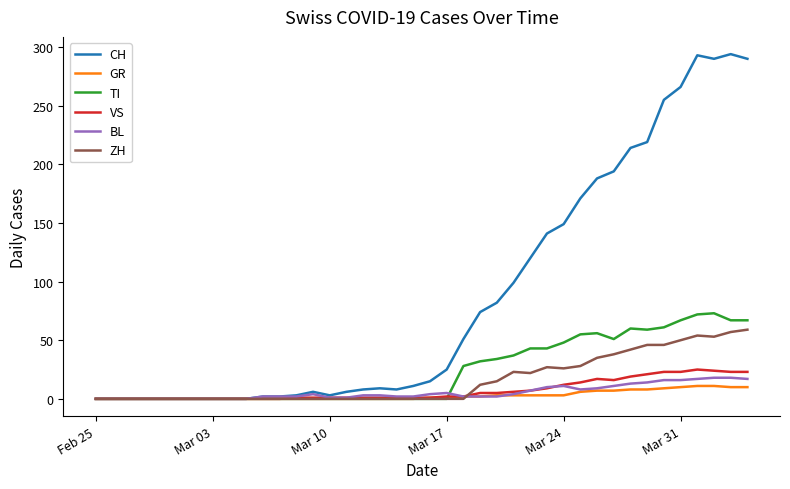

Which series has the largest range (max minus min)?

CH